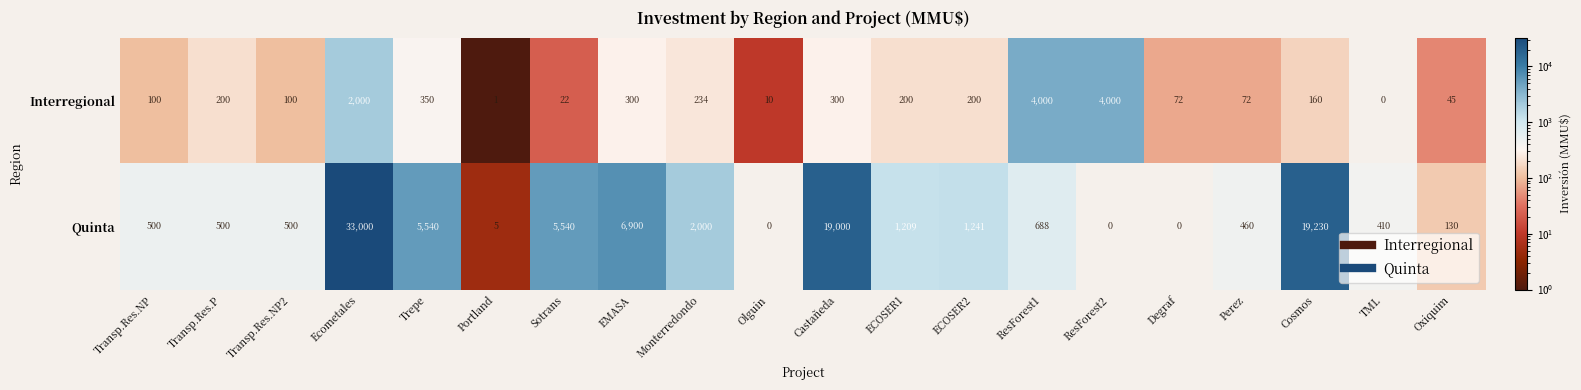

What is the approximate value of Quinta at Transp.Res.P, to the nearest 50?

500